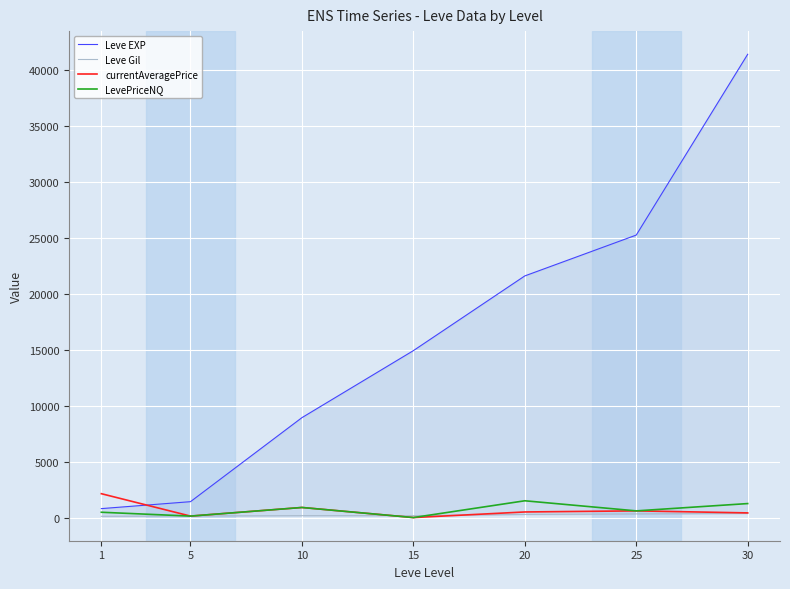

What are all the series names shown in the legend?

Leve EXP, Leve Gil, currentAveragePrice, LevePriceNQ